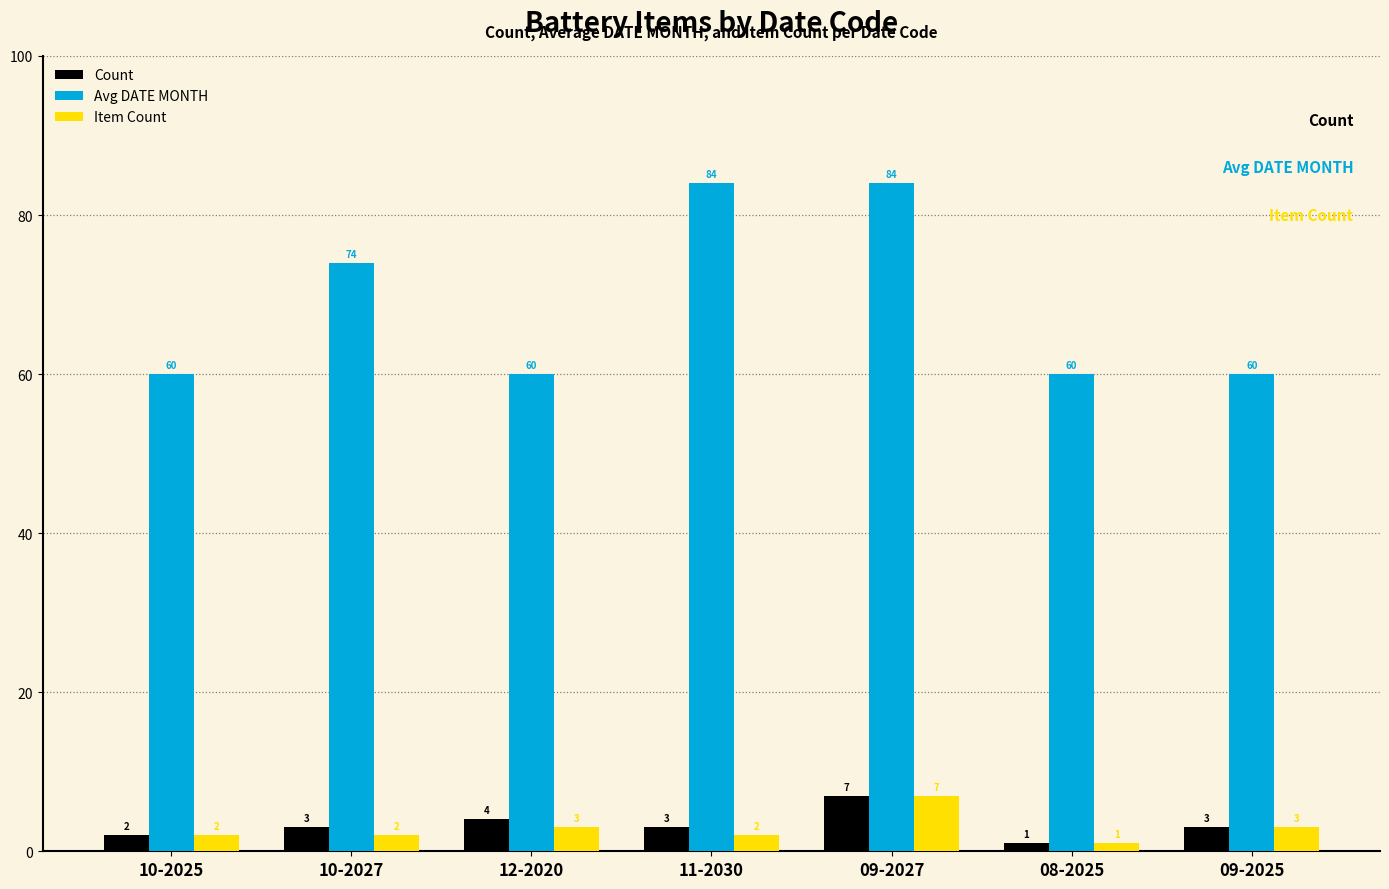

How many bars are there in each group?

3